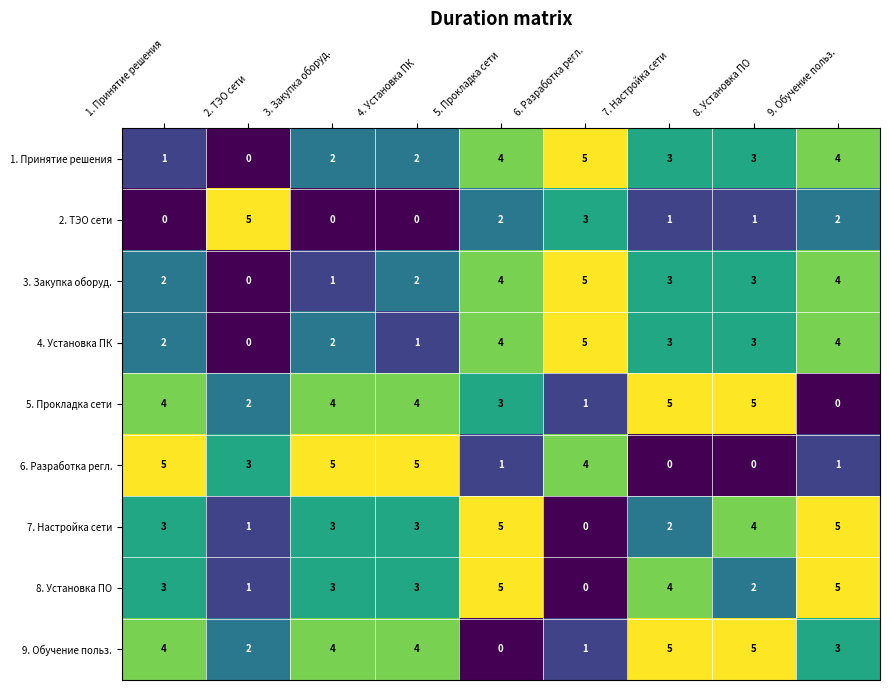

The 7. Настройка сети series shows 3 at 3. Закупка оборуд.. True or false?

True